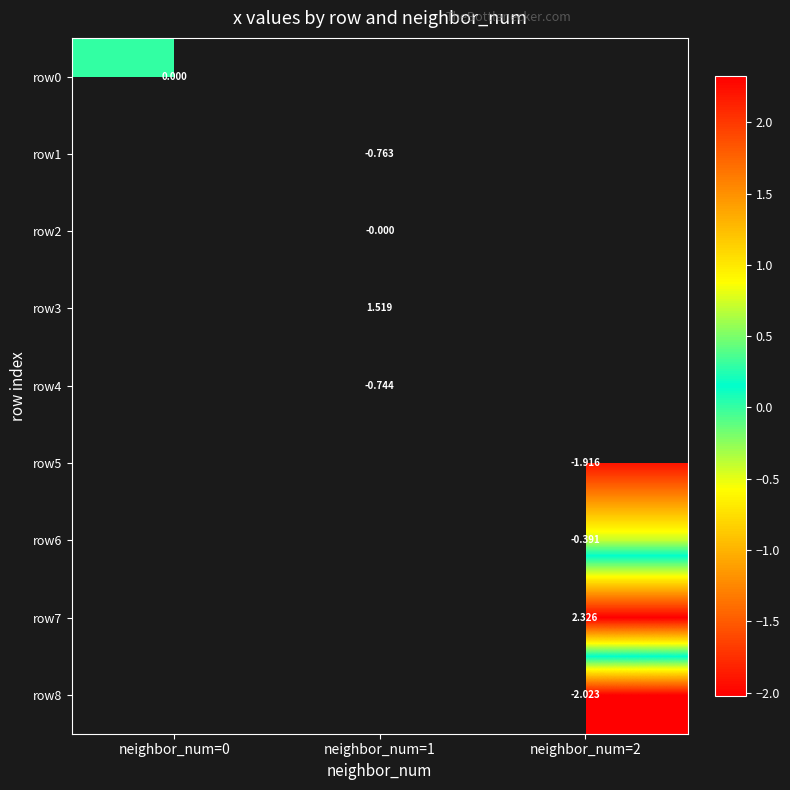

Rank the categories by row6 value from highest to lowest.

neighbor_num=0, neighbor_num=1, neighbor_num=2